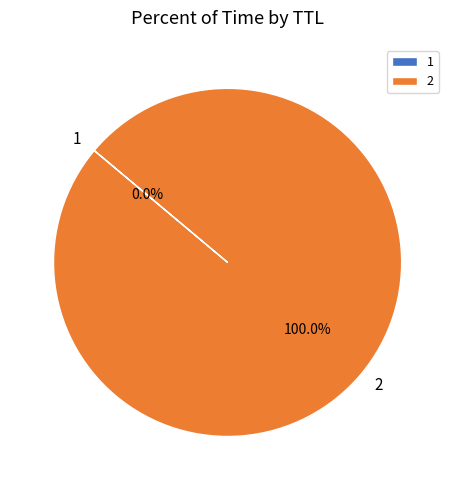

Which category accounts for the majority?

2